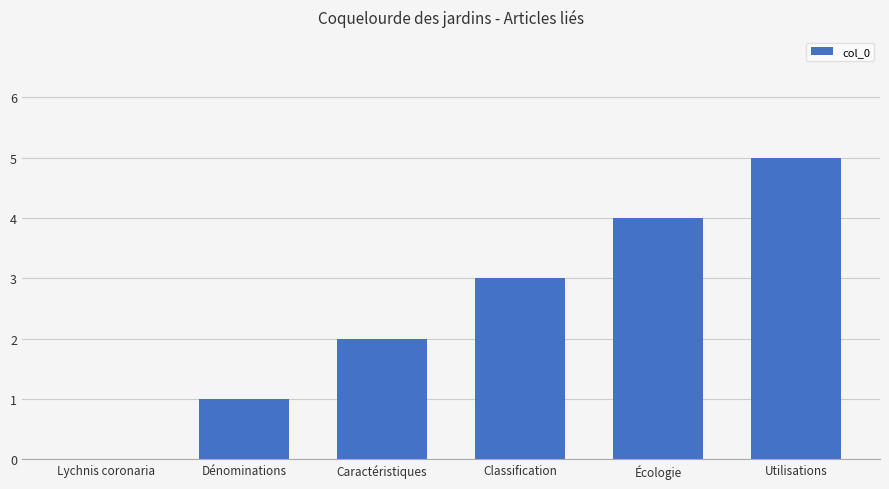

The value at Écologie is 6. True or false?

False